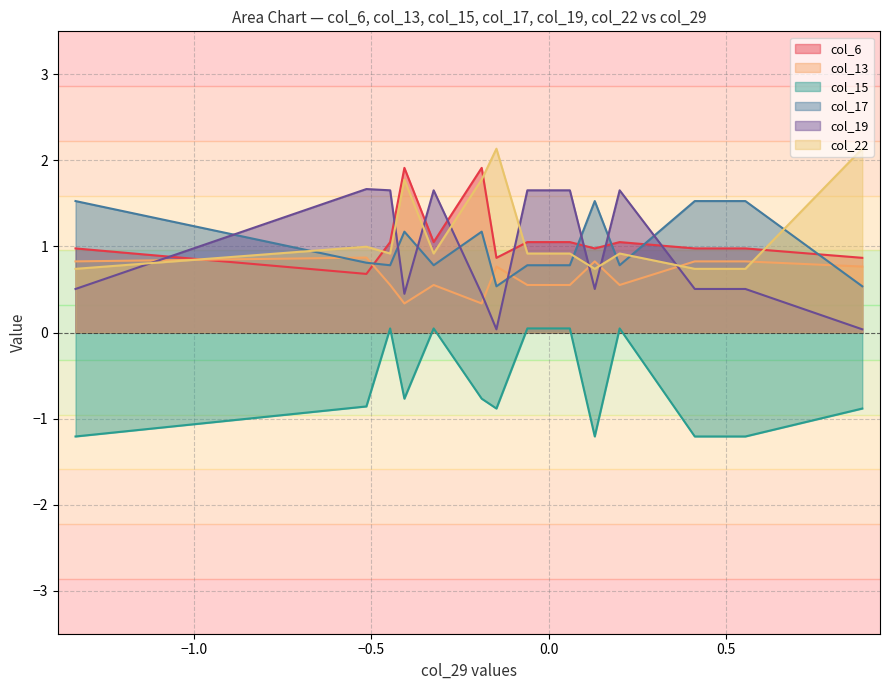

How many data points in col_19 are less than 1?

8